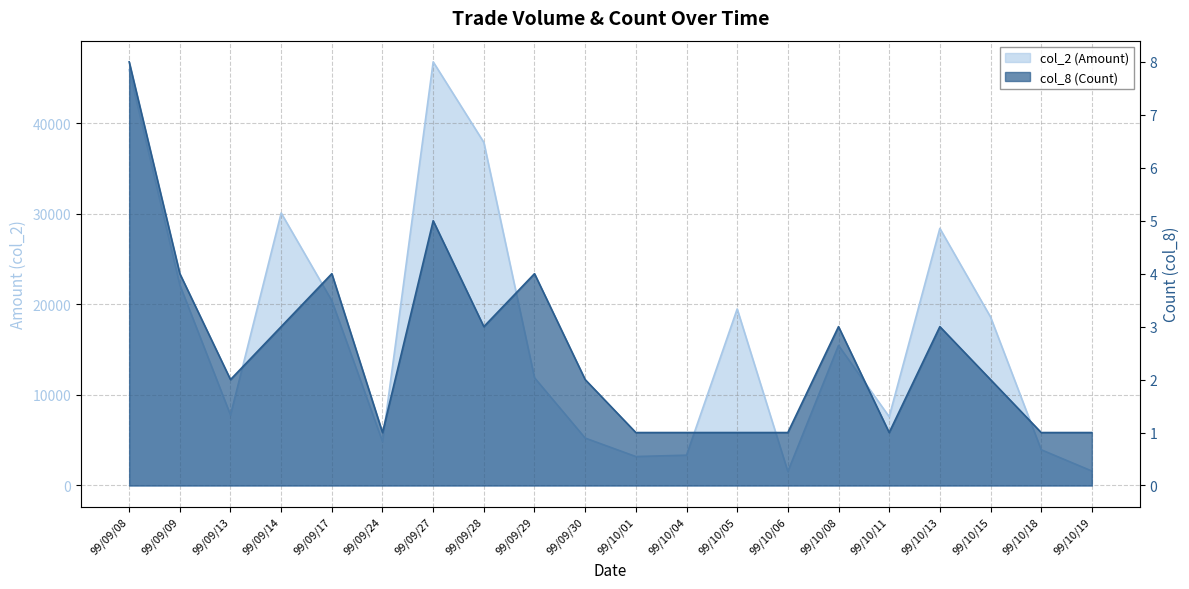

How many categories are shown in the chart?

20